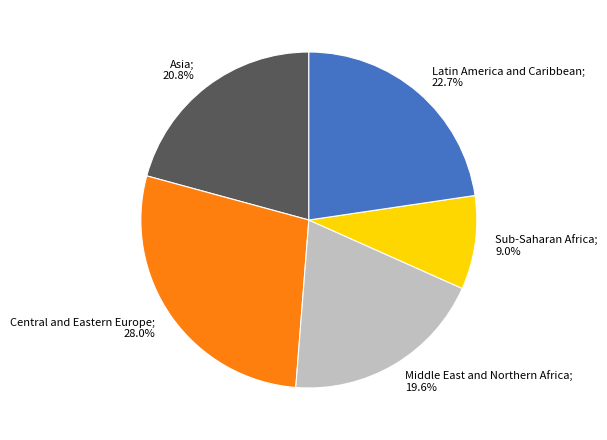

Does any single category account for the majority?

No